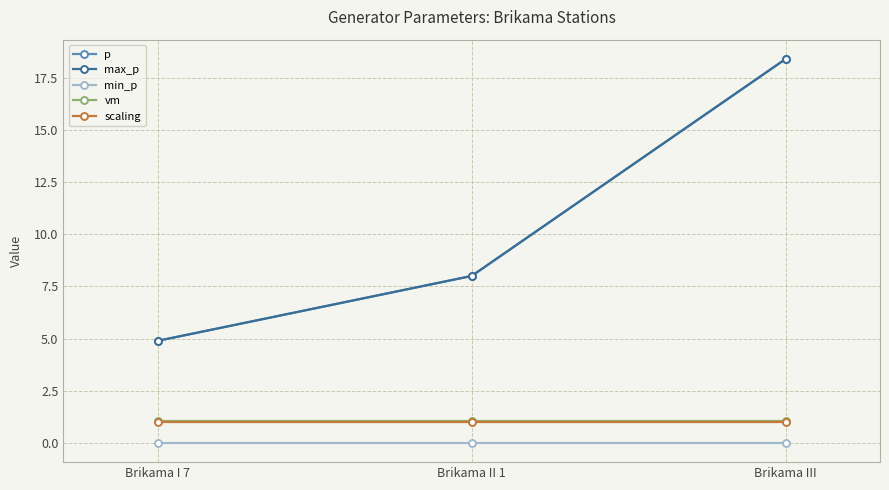

Does the chart have visible grid lines?

Yes